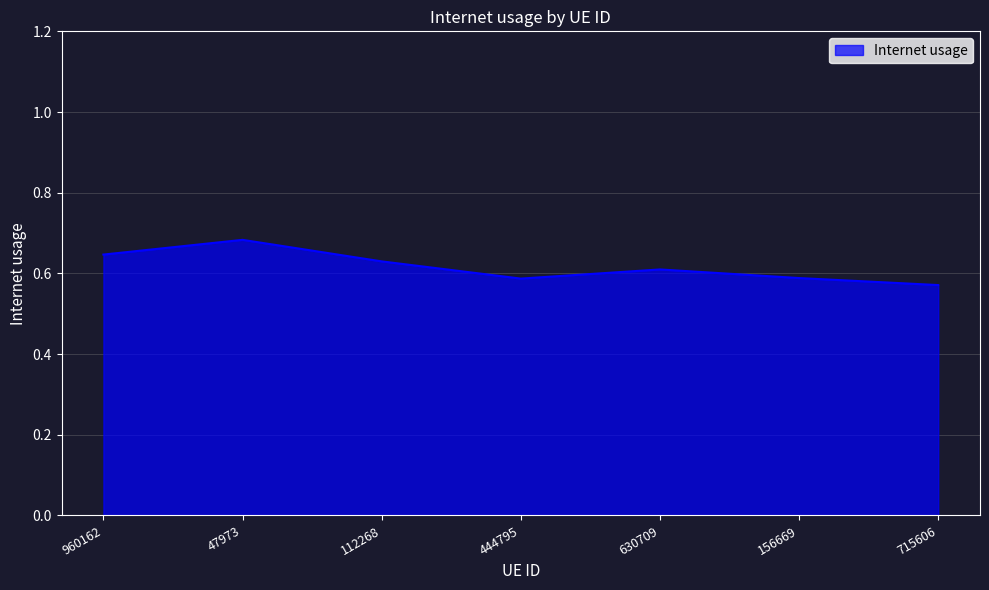

How many series are shown in this chart?

1